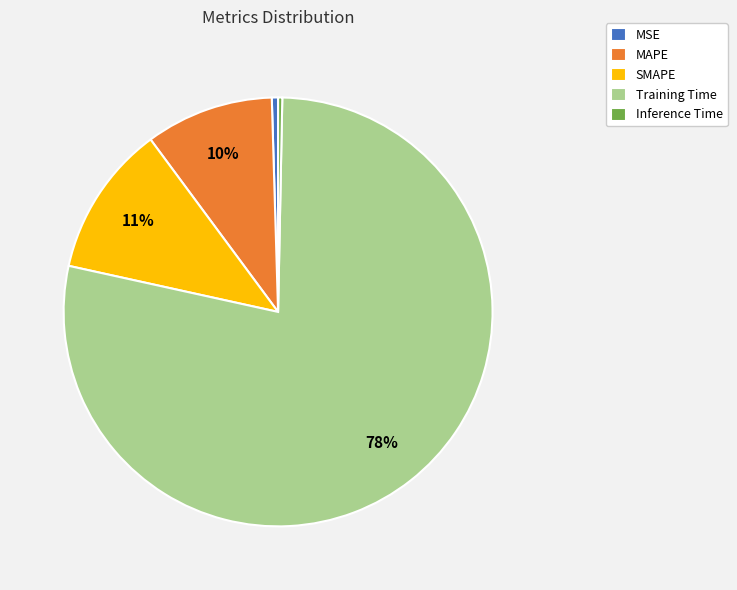

Which category has the biggest portion of the pie?

Training Time